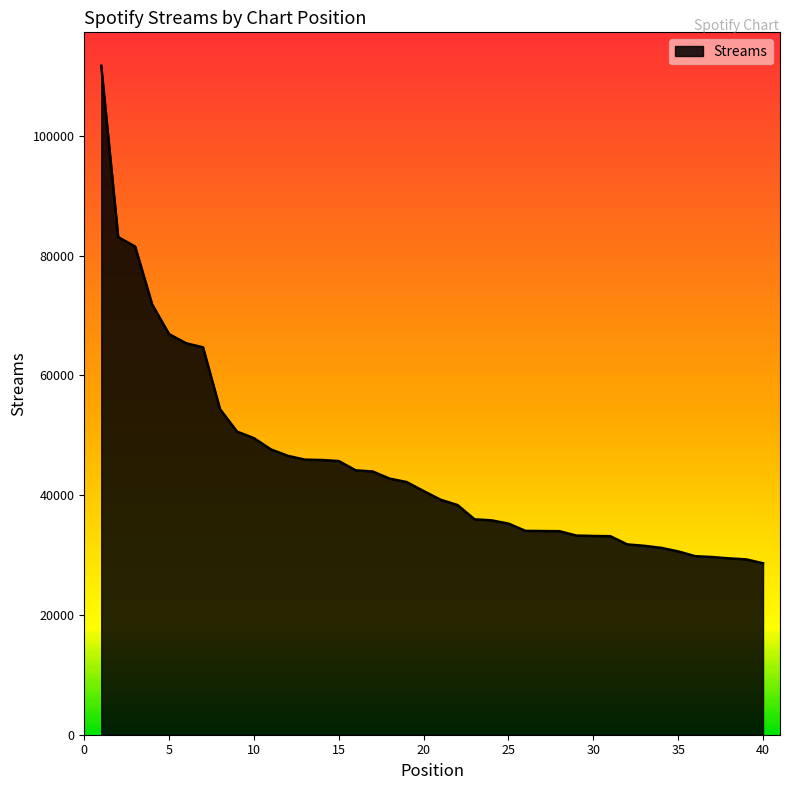

What is the minimum value shown in the chart?

28628